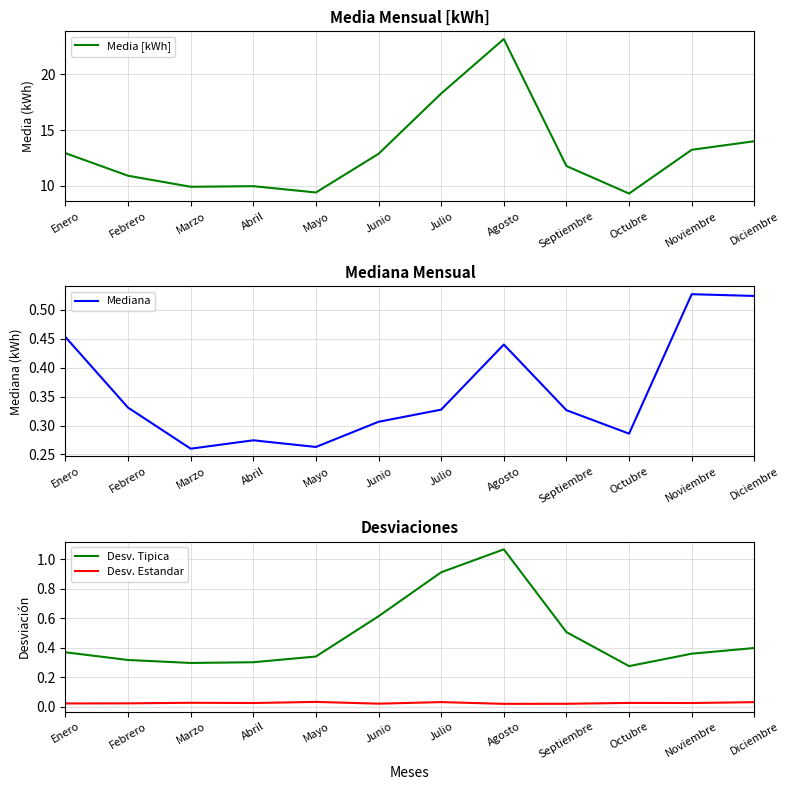

Which category has the highest value across all series?

Agosto